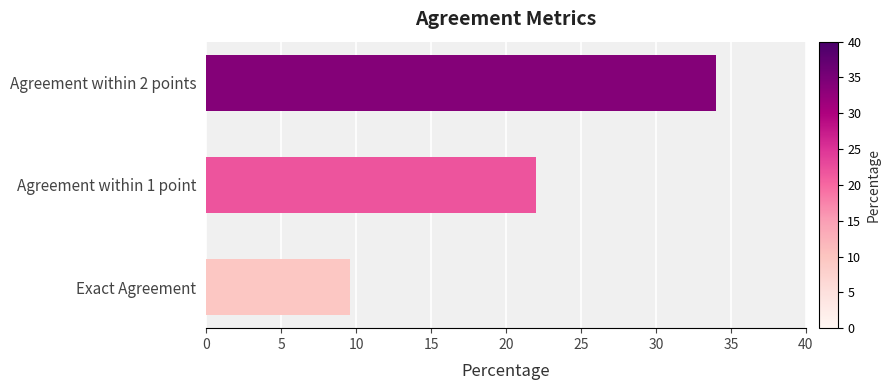

Is it true that the value at Agreement within 2 points is 34.0?

True